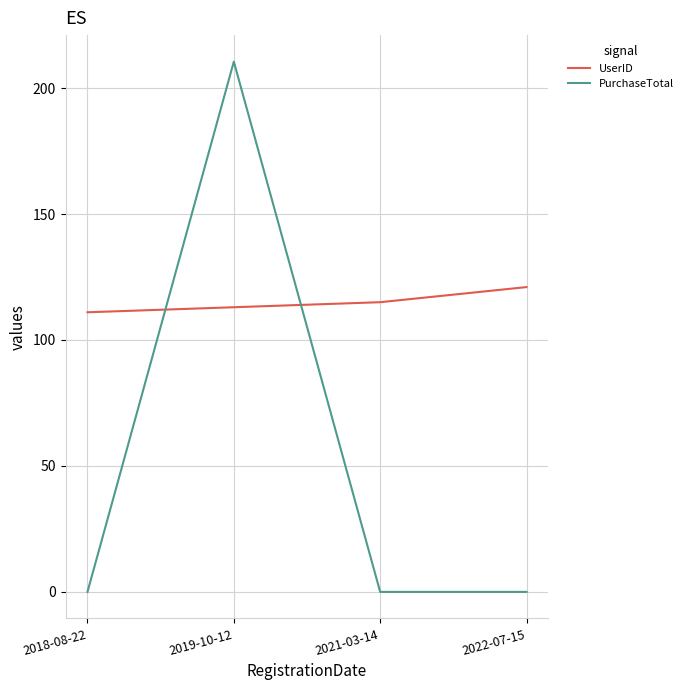

Rank the categories by UserID value from highest to lowest.

2022-07-15, 2021-03-14, 2019-10-12, 2018-08-22